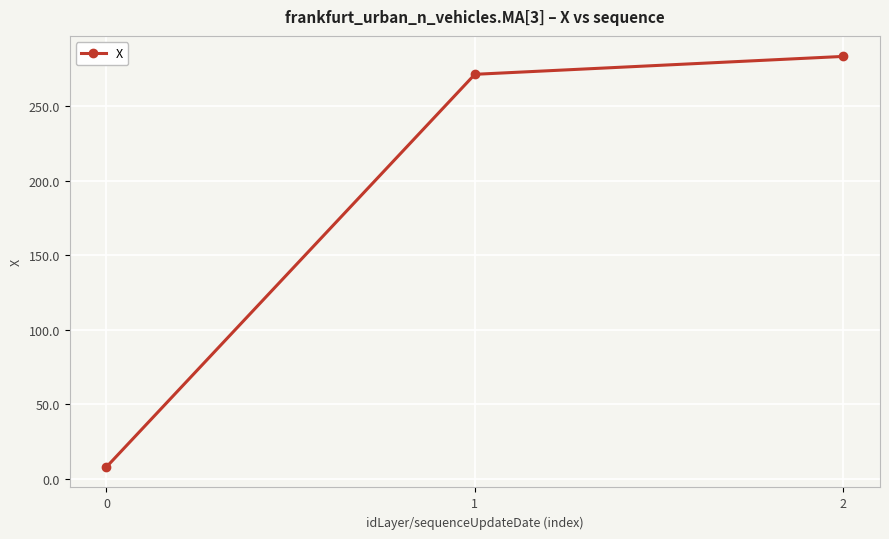

What is the smallest value displayed?

8.1